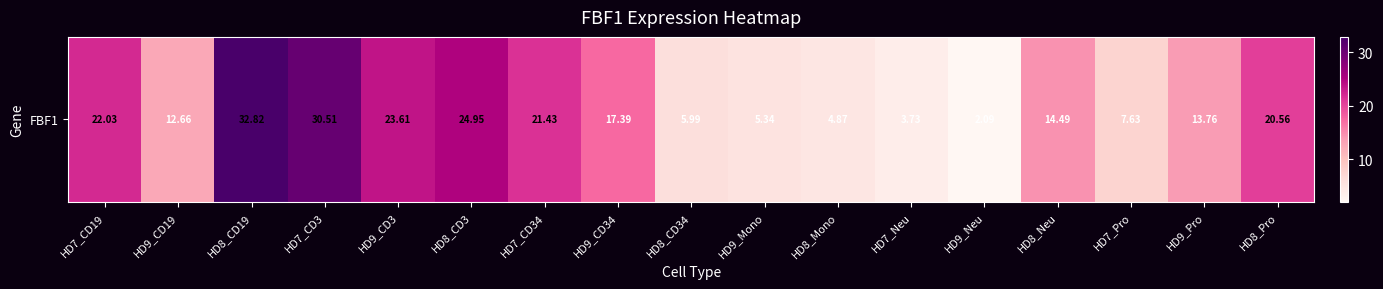

True or false: the data shows 19.4 at HD8_CD19.

False